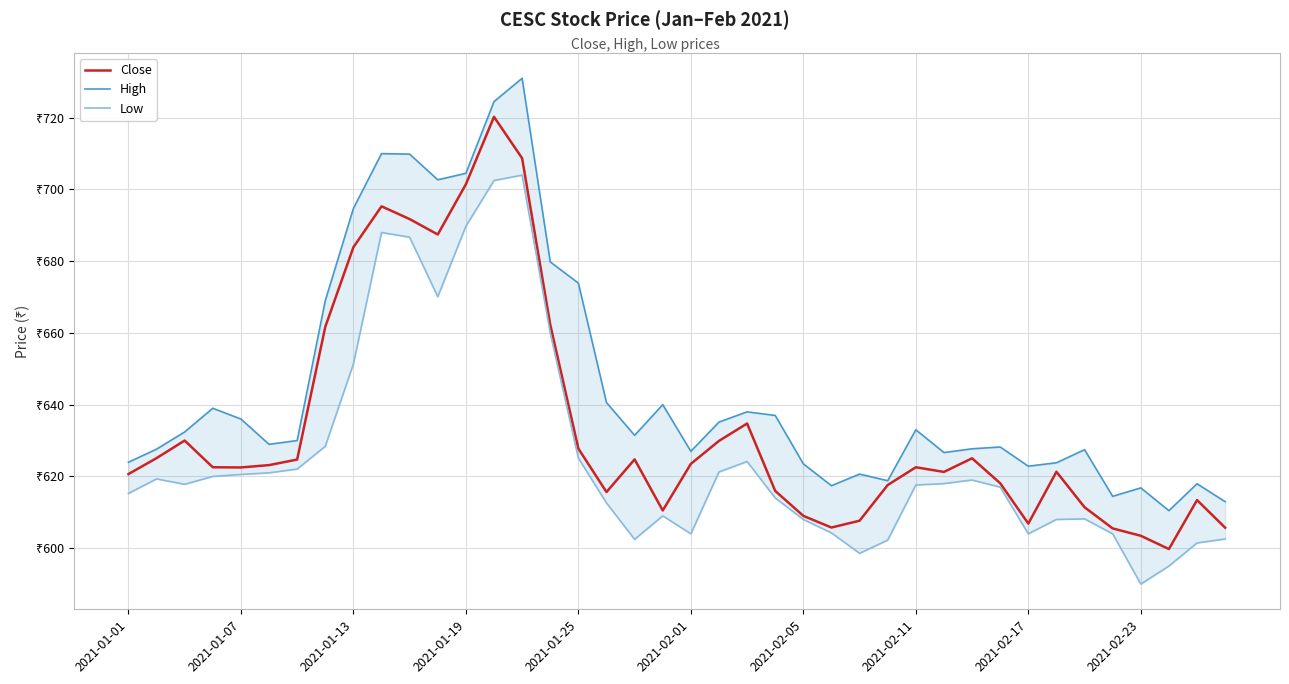

What is the minimum value shown in the chart?

590.0